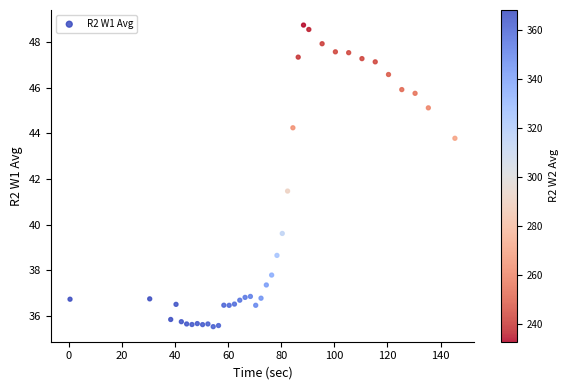

What Y value in the scatter plot is closest to 42?

41.5